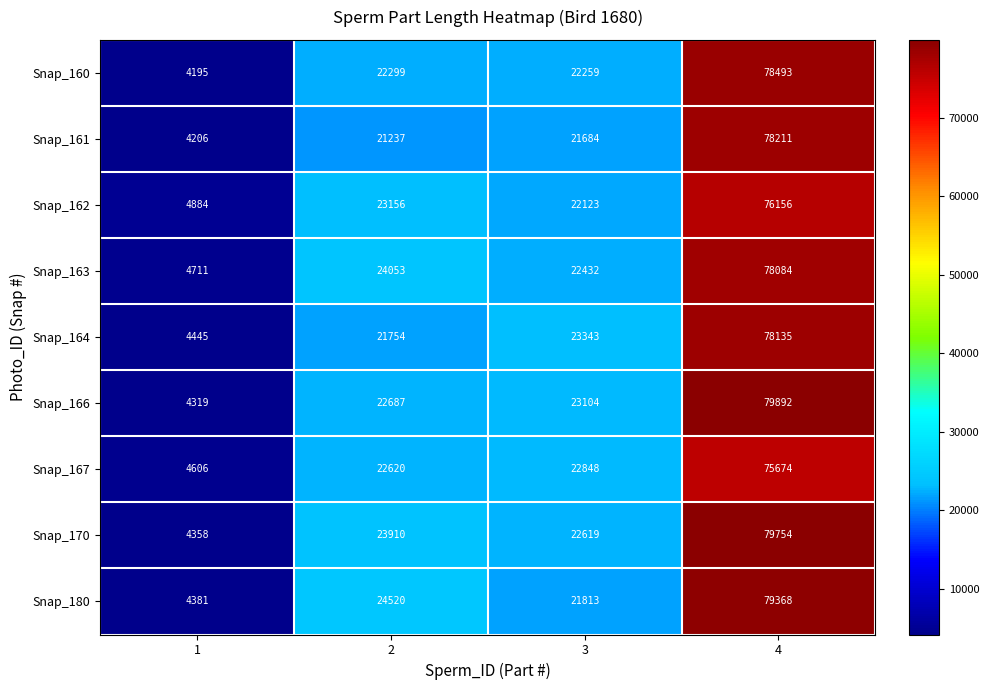

Rank the series at 3 from highest to lowest value.

Snap_164, Snap_166, Snap_167, Snap_170, Snap_163, Snap_160, Snap_162, Snap_180, Snap_161